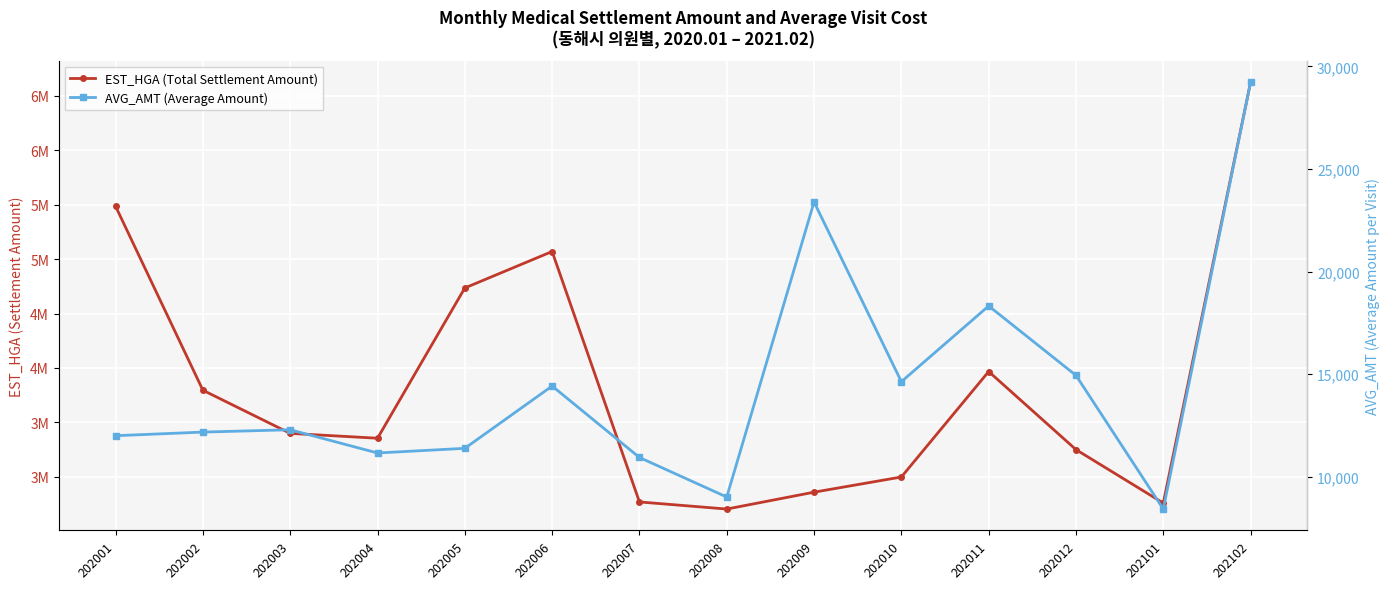

List the series in order of their peak value, lowest first.

AVG_AMT (Average Amount), EST_HGA (Total Settlement Amount)